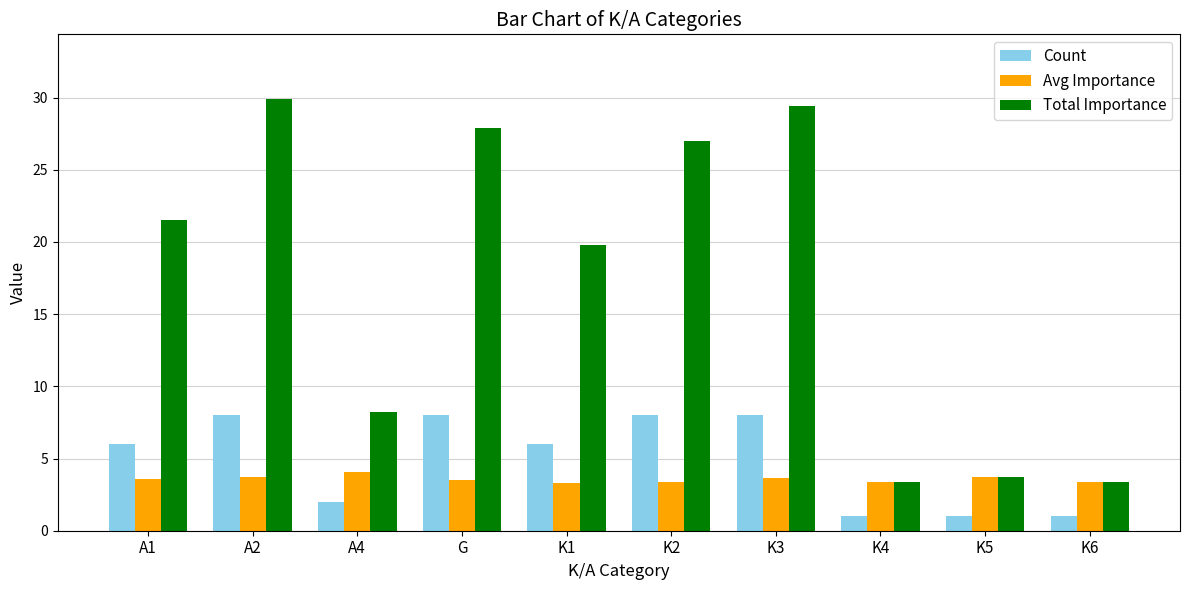

How many data points does each series have?

10